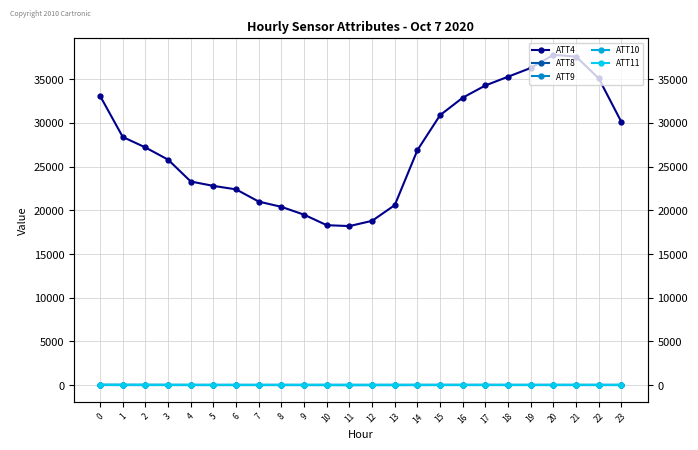

Rank the categories by ATT4 value from highest to lowest.

20, 21, 19, 18, 22, 17, 0, 16, 15, 23, 1, 2, 14, 3, 4, 5, 6, 7, 13, 8, 9, 12, 10, 11